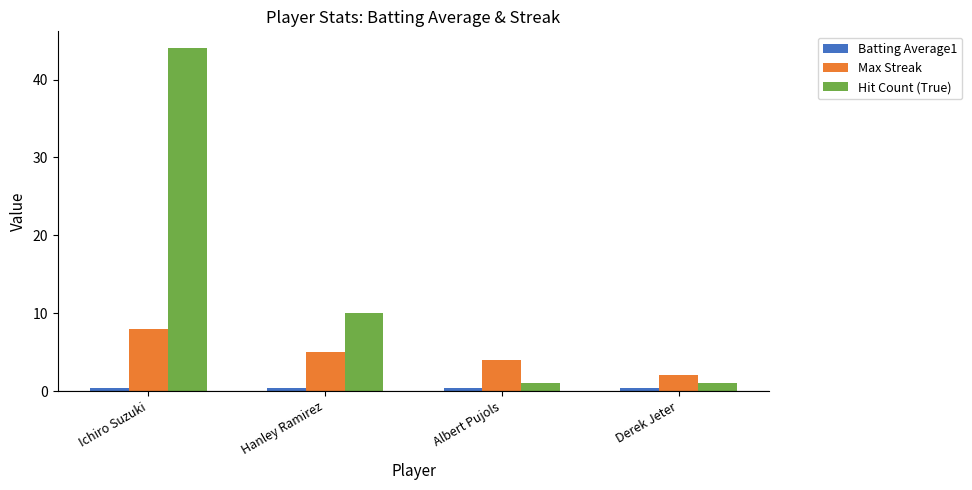

What is the average value of the Max Streak series?

4.8